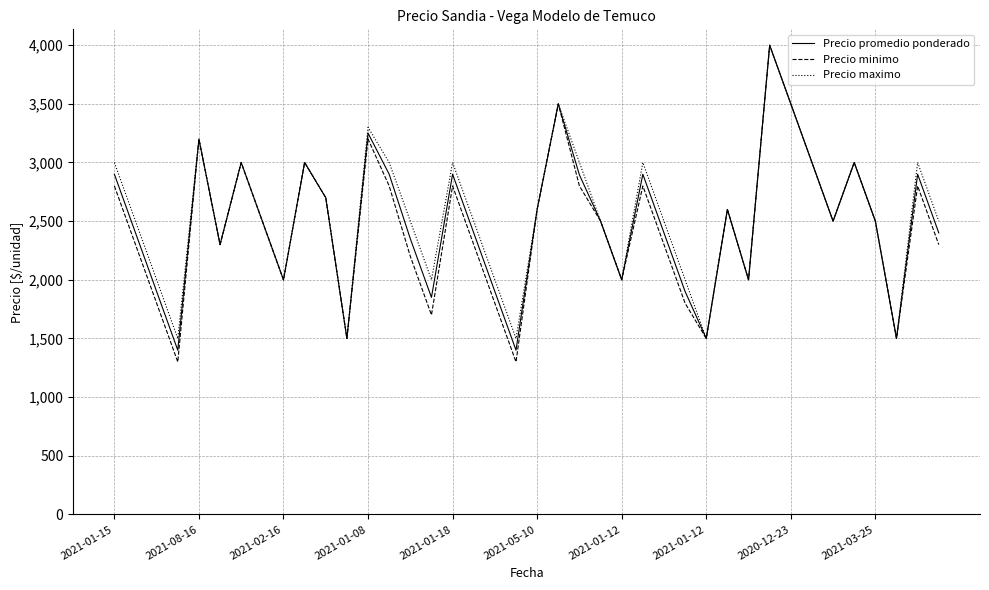

What is the greatest value displayed?

4000